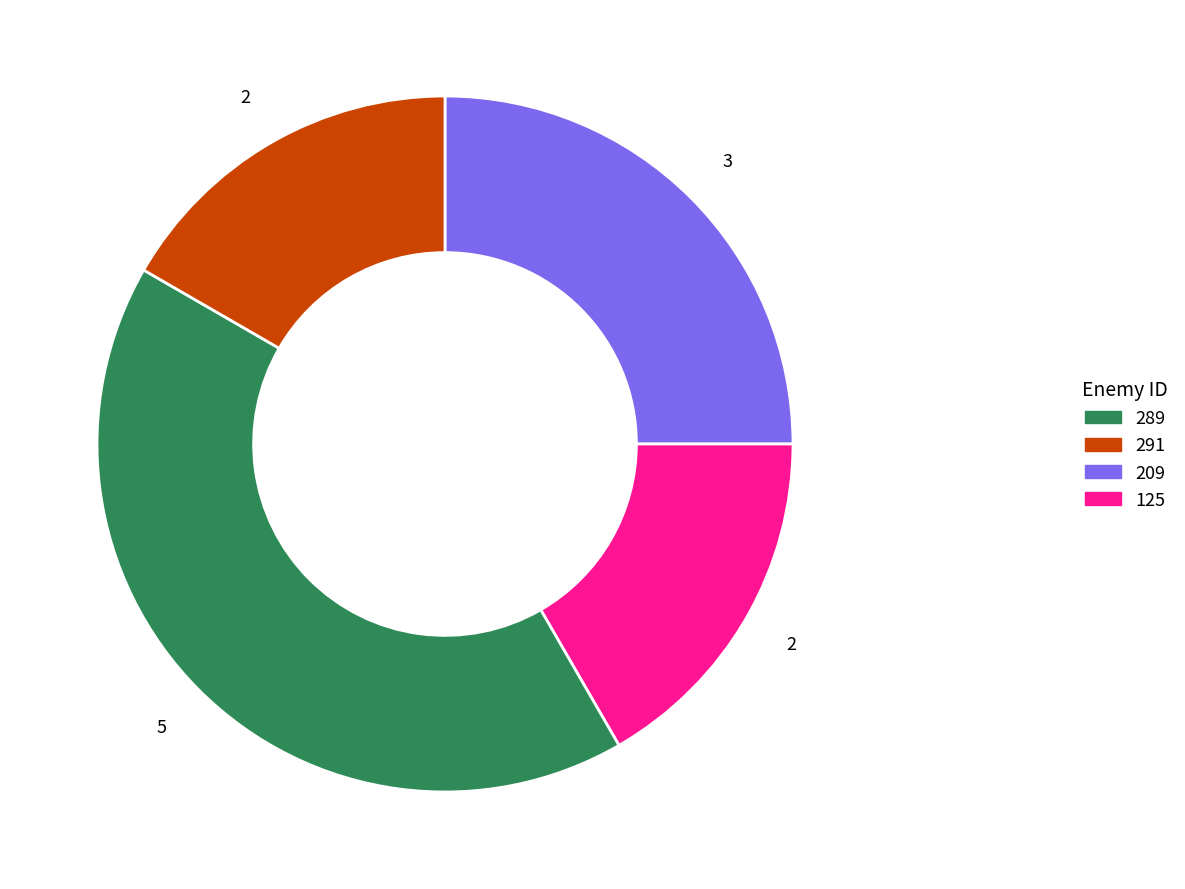

Does any single category account for the majority?

No